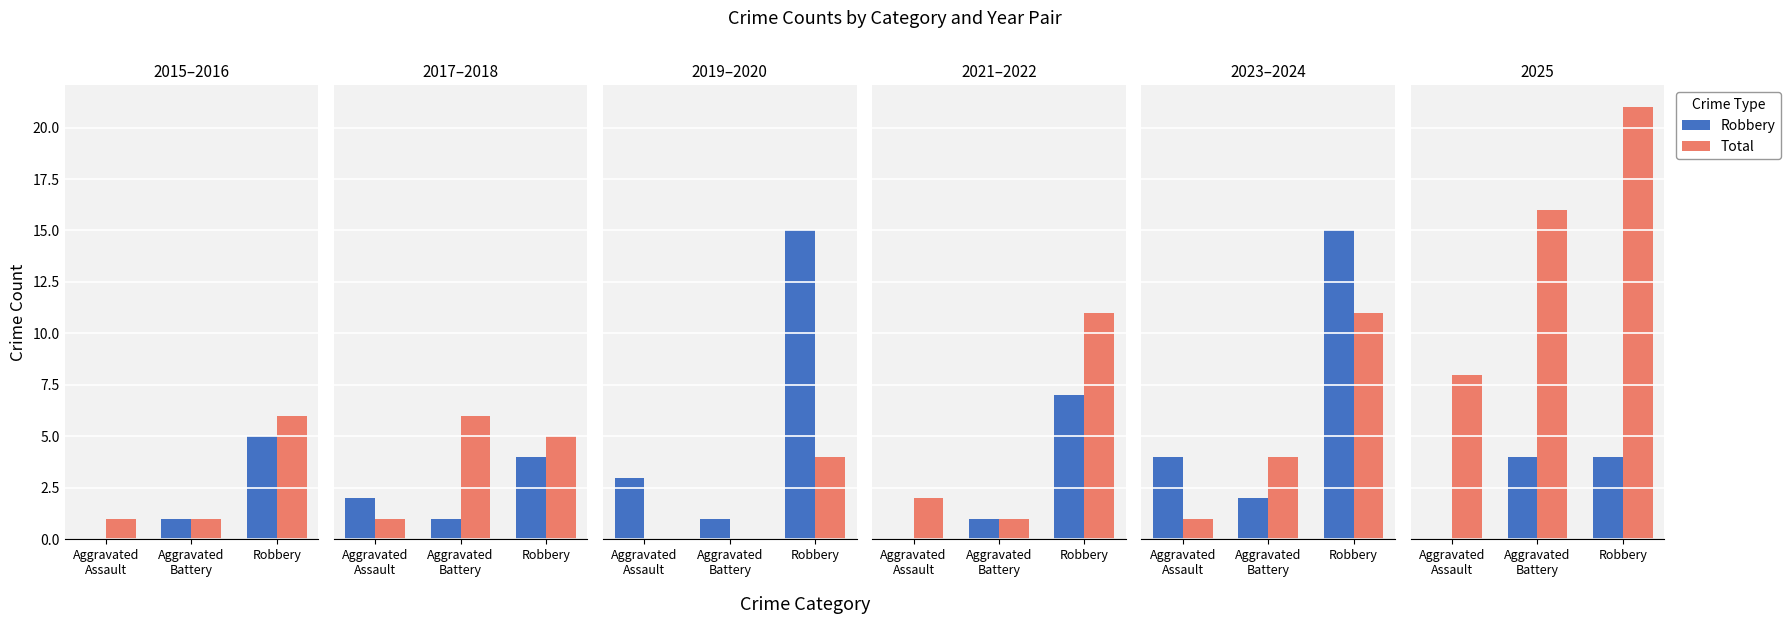

True or false: Robbery has a value of 5 at Robbery.

False